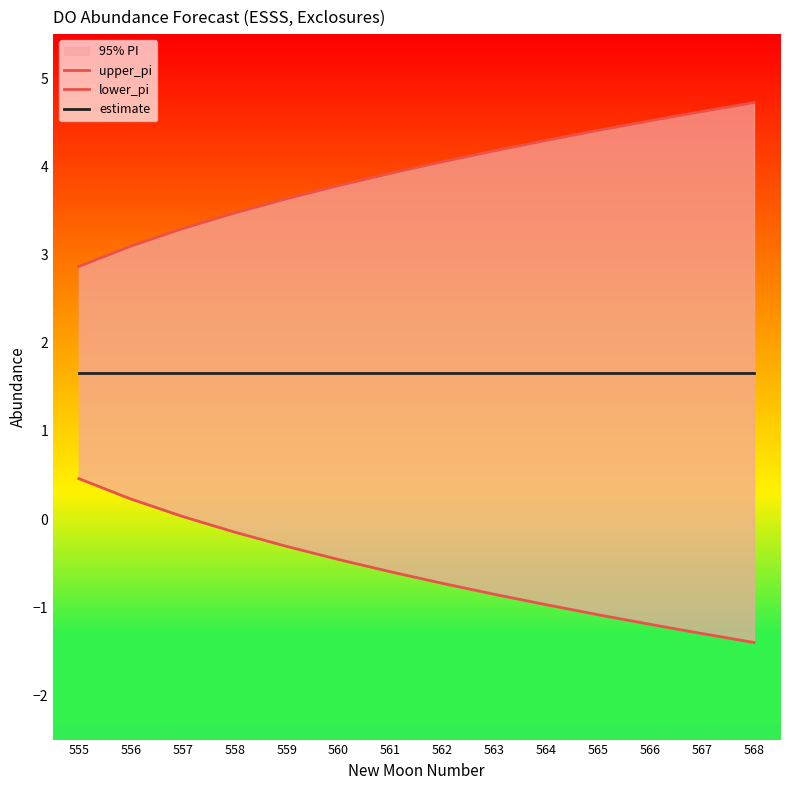

Which series has the largest total across all categories?

upper_pi